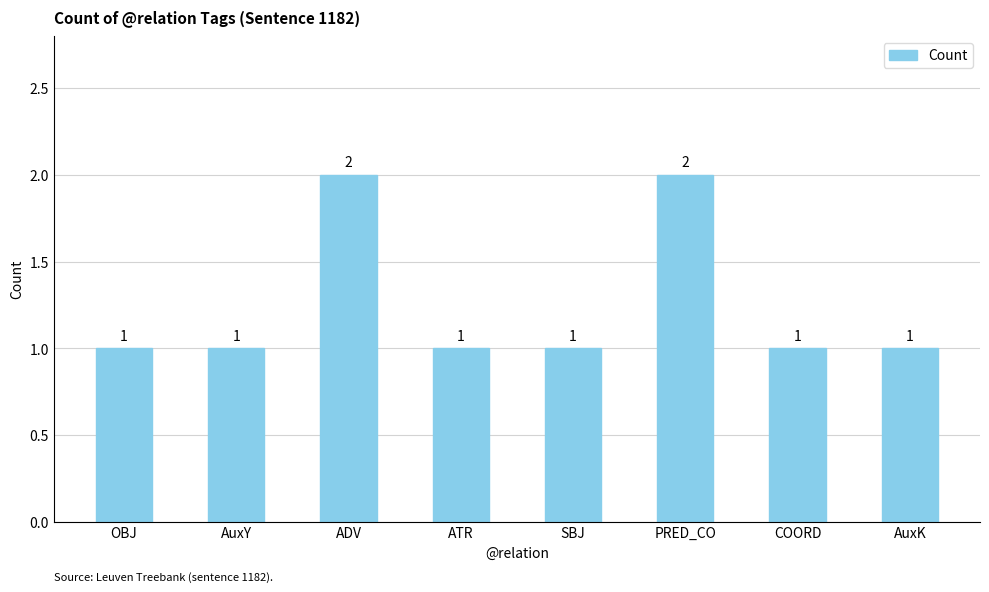

True or false: the data shows 1 at ATR.

True